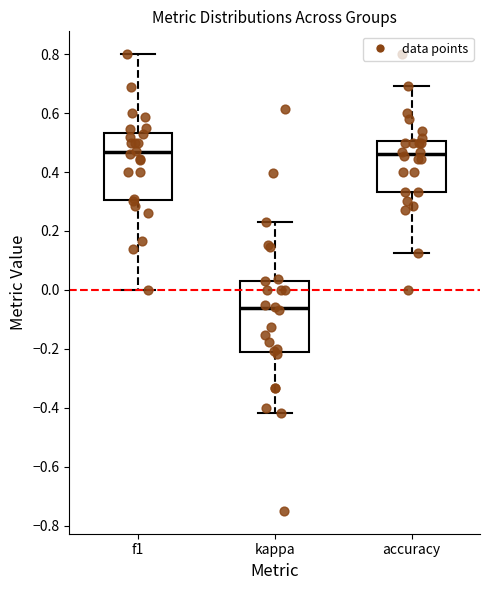

Reading left to right, transcribe this box plot: for each box, give where its median line is, the range the box spans, and where its two whiskers end, as read against the y-axis. The values are not printed on the chart, so give them approximately, as read against the axis.

f1: median 0.46, box 0.30 to 0.54, whiskers 0.00 to 0.80
kappa: median -0.06, box -0.20 to 0.04, whiskers -0.42 to 0.24
accuracy: median 0.46, box 0.34 to 0.50, whiskers 0.12 to 0.70